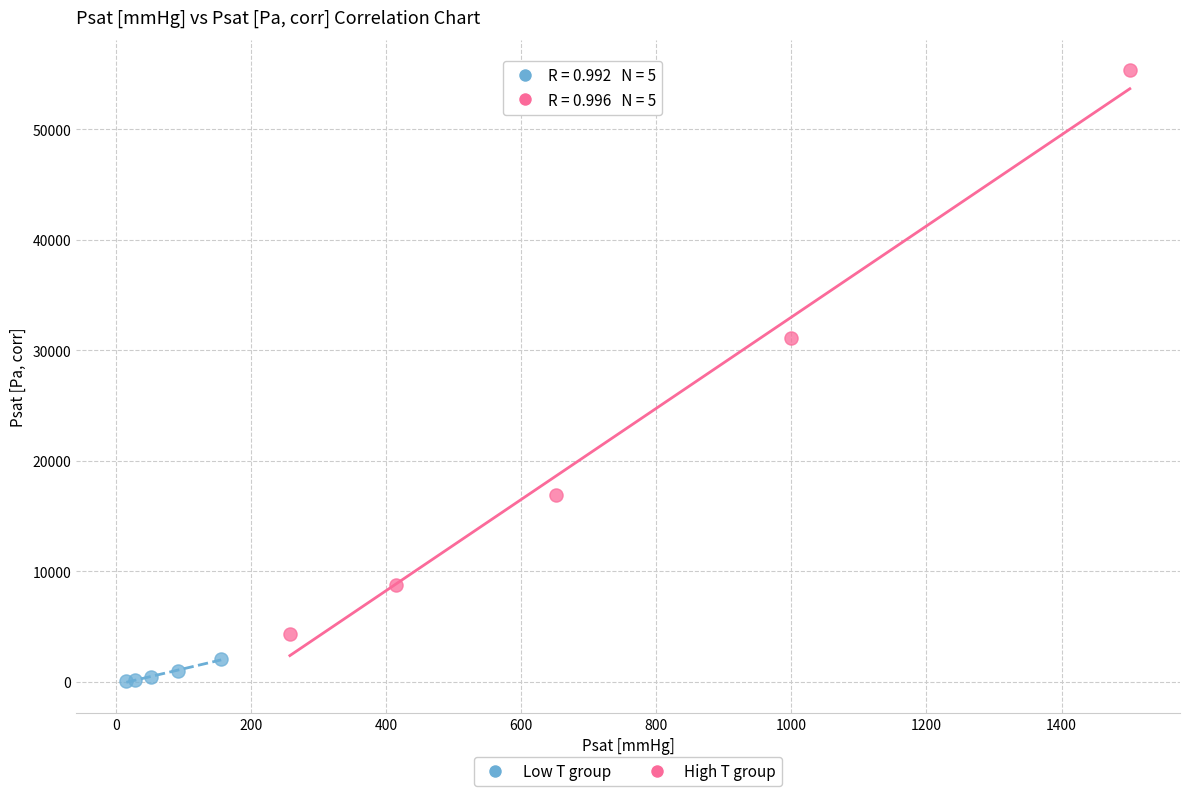

Which series reaches the maximum Y coordinate?

High T group